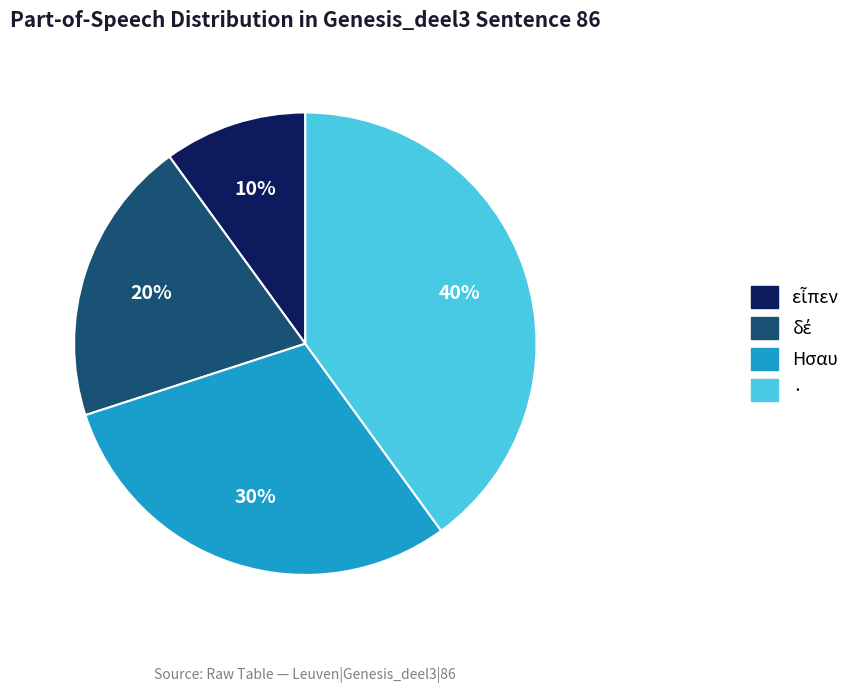

To the nearest percent, what is the average slice percentage?

25%